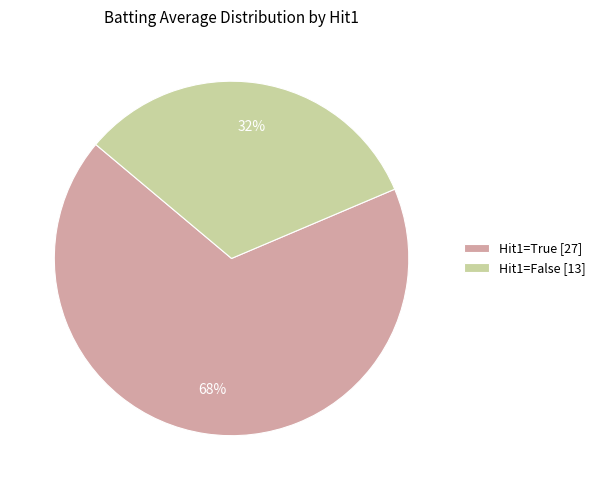

Combined, do Hit1=False [13] and Hit1=True [27] account for over 50%?

Yes